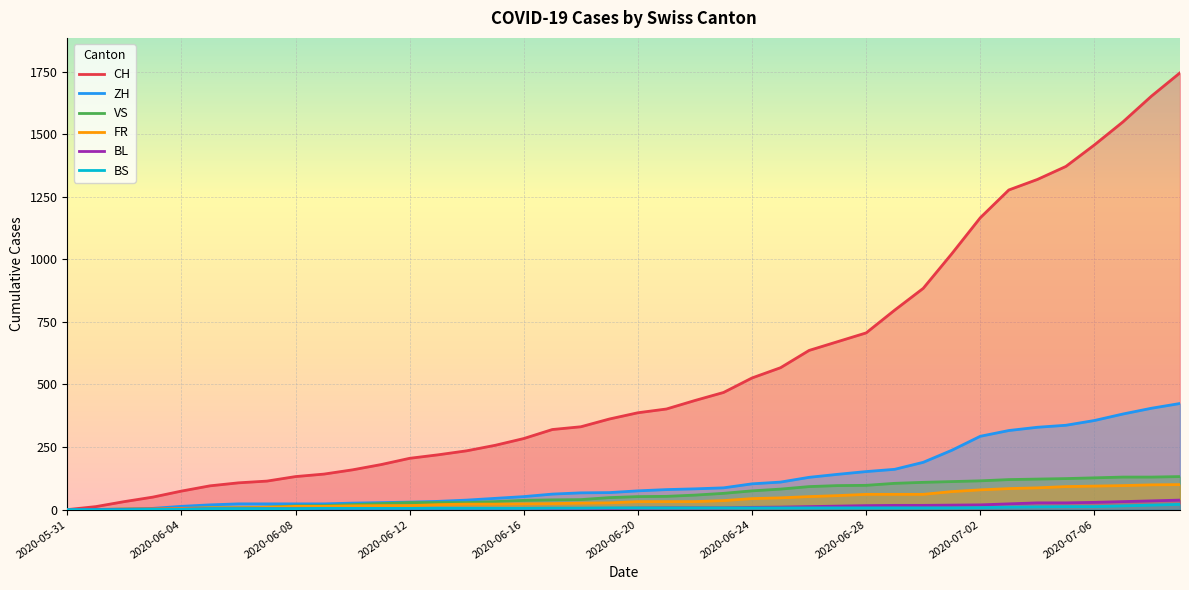

Rank the series by their maximum value, from lowest to highest.

BS, BL, FR, VS, ZH, CH